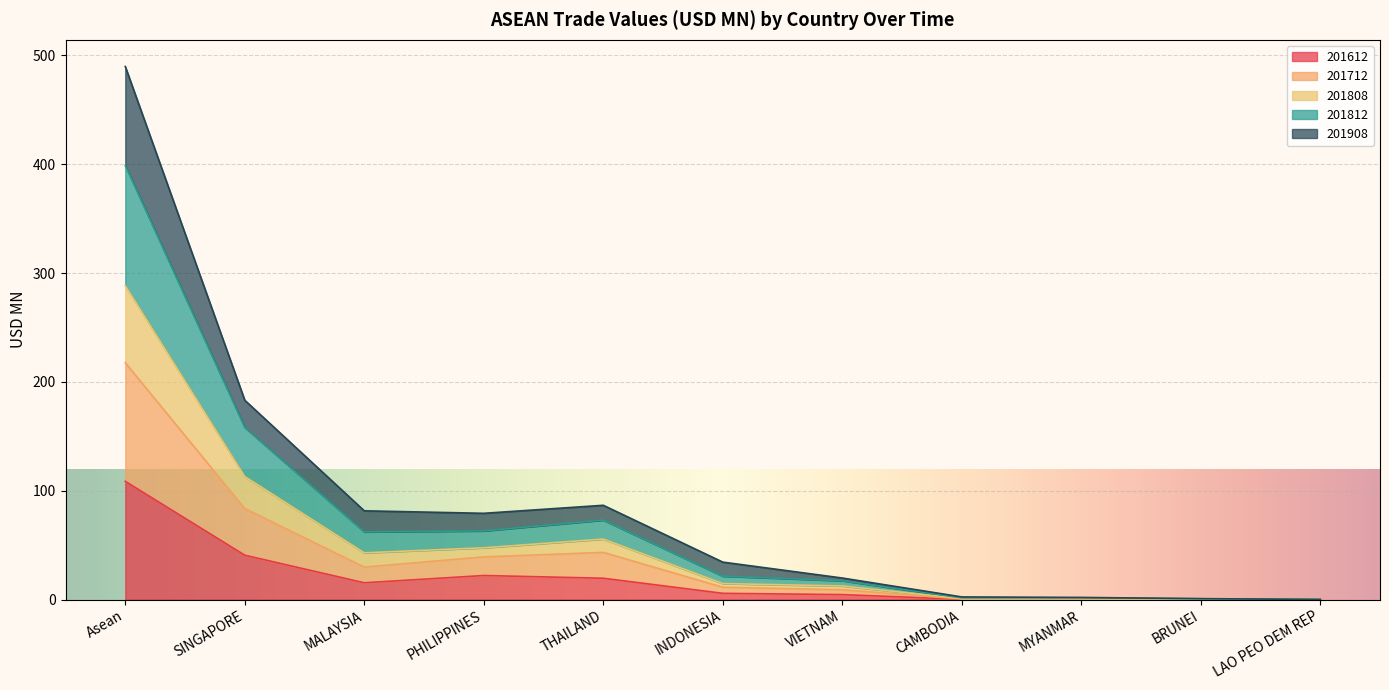

At which category is the sum across all series the highest?

Asean